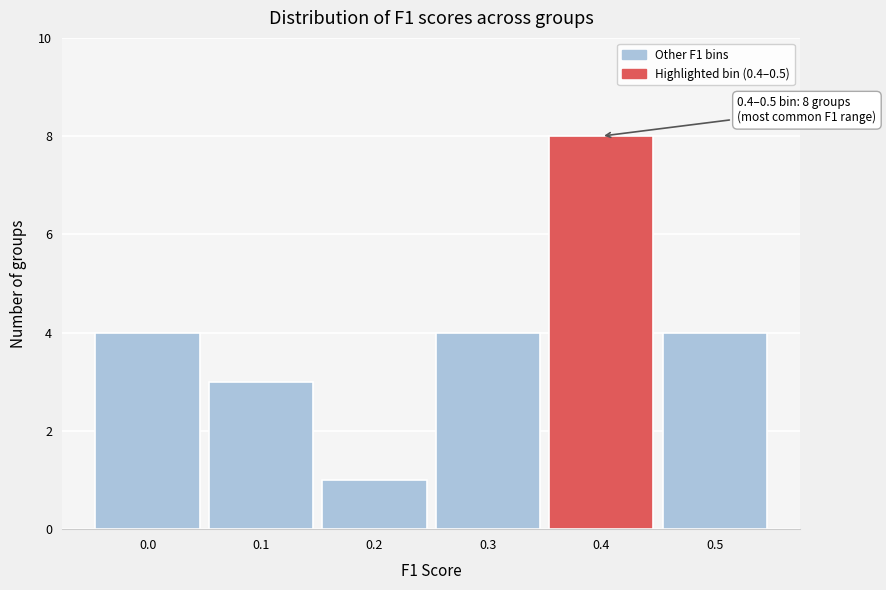

Reading right to left, extract all data points from this chart.

4	8	4	1	3	4